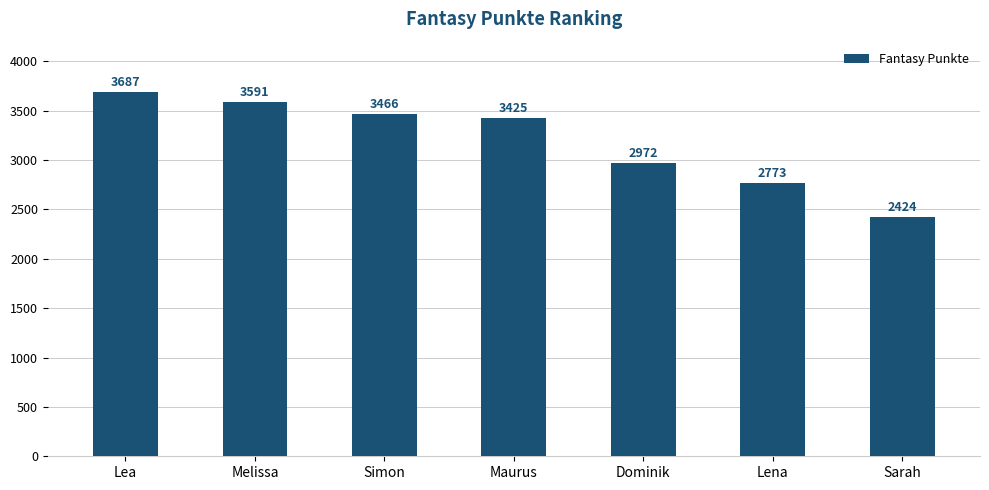

How many bars are there in total?

7